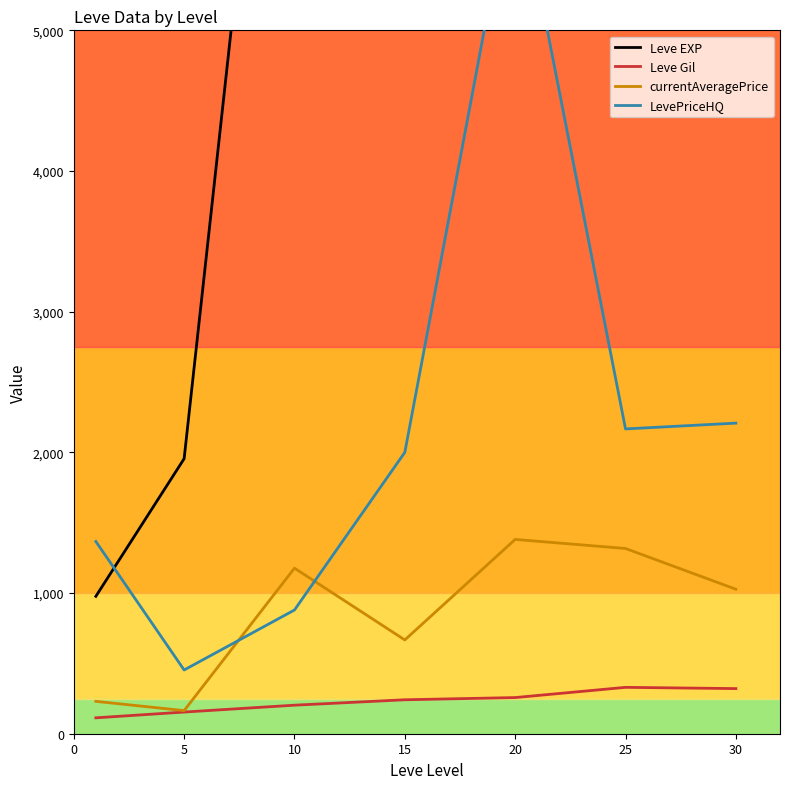

How many data points does each series have?

7